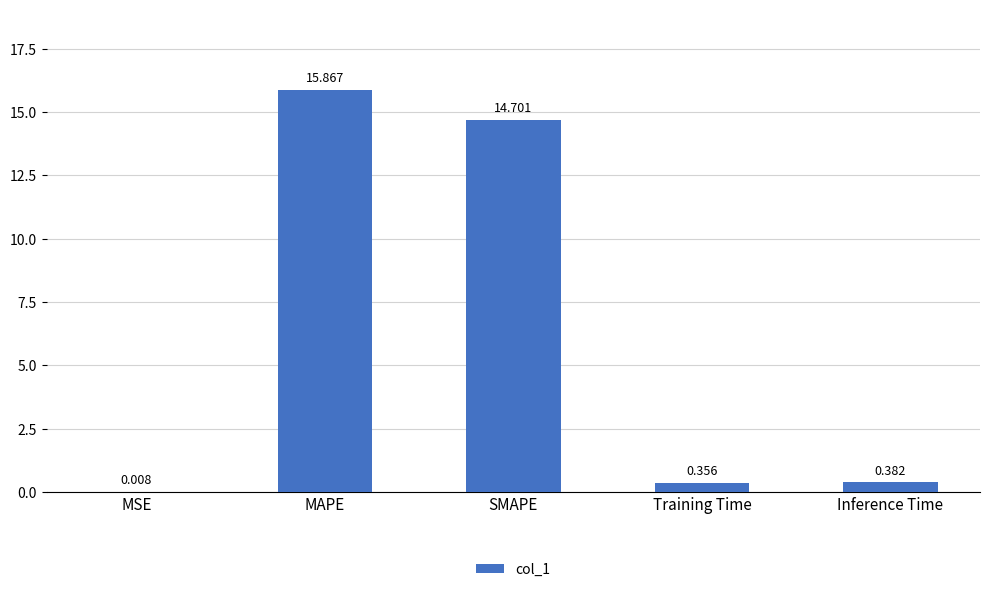

Which category has the highest value across all series?

MAPE